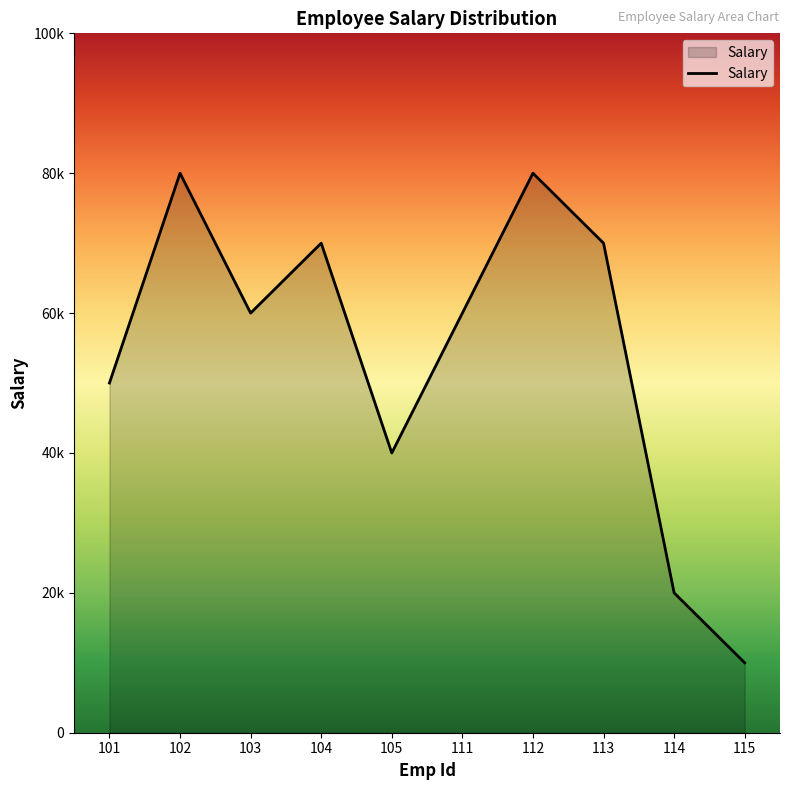

Does the chart display data point markers on the line(s)?

No